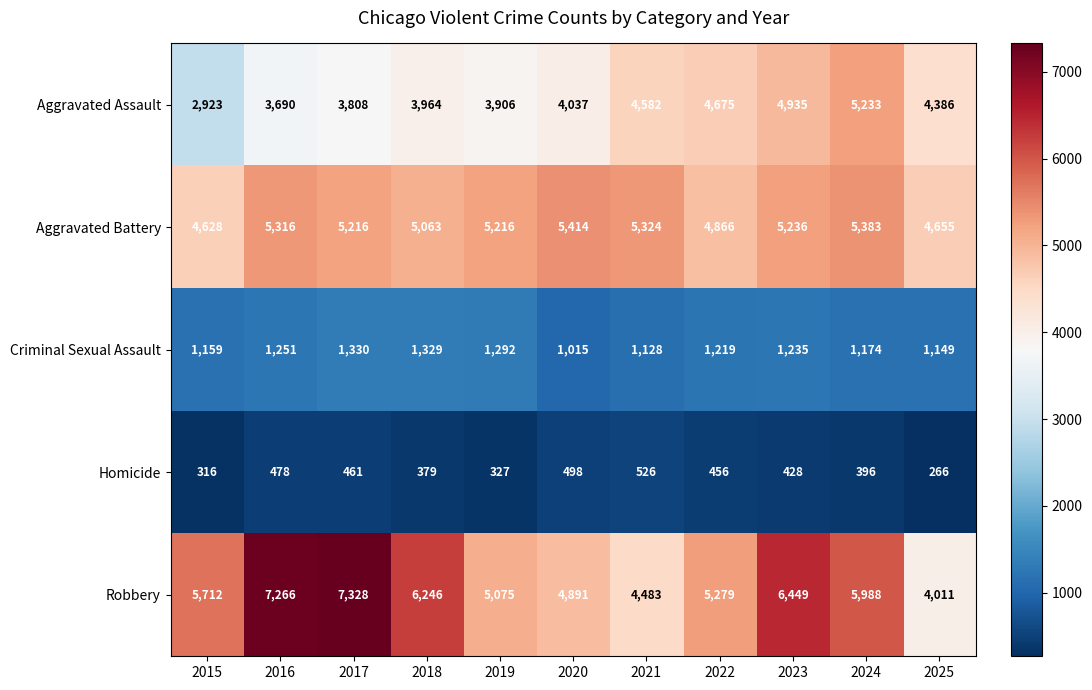

Rank the series by their maximum value, from highest to lowest.

Robbery, Aggravated Battery, Aggravated Assault, Criminal Sexual Assault, Homicide